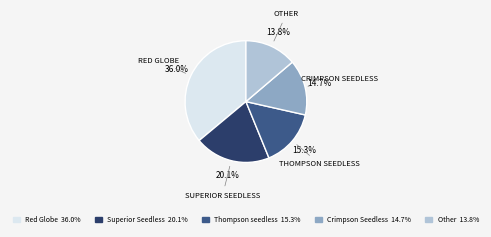

How many slices are in this pie chart?

5